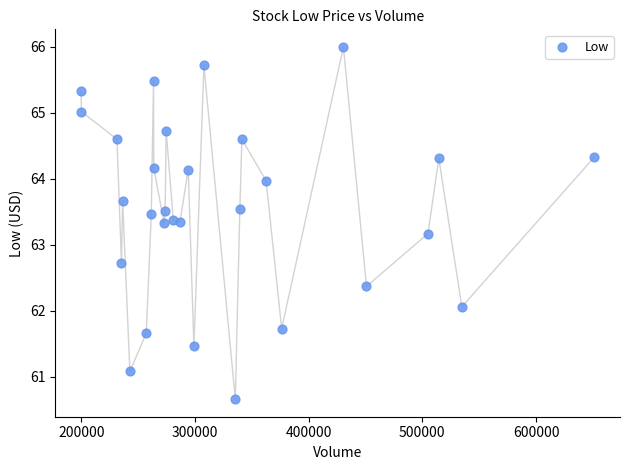

What Y value in the scatter plot is closest to 63?

63.2